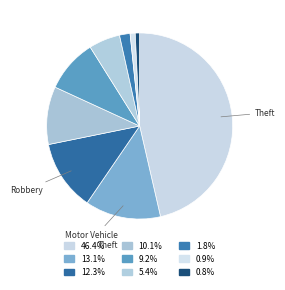

To the nearest percent, what is the average slice percentage?

11%